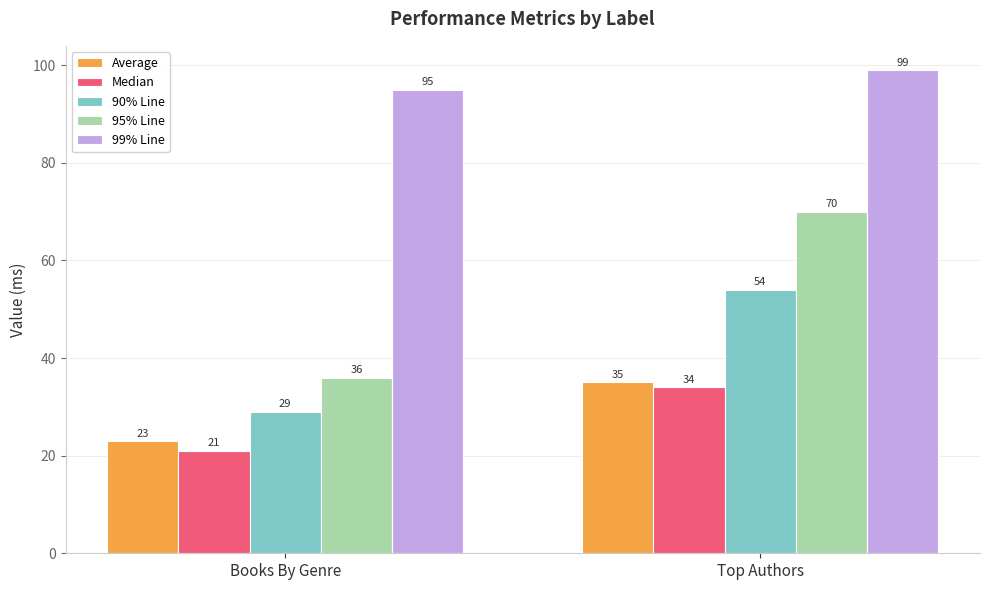

How many bars are there in total?

10